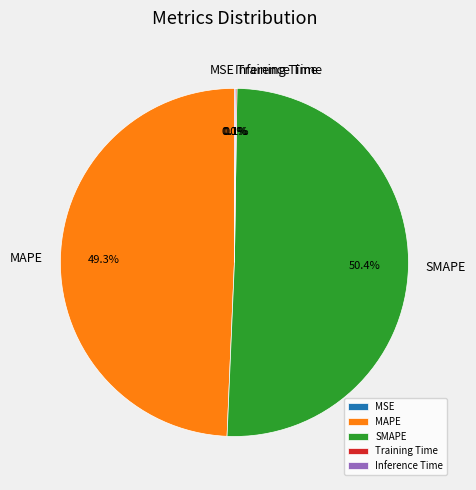

What is the majority slice?

SMAPE